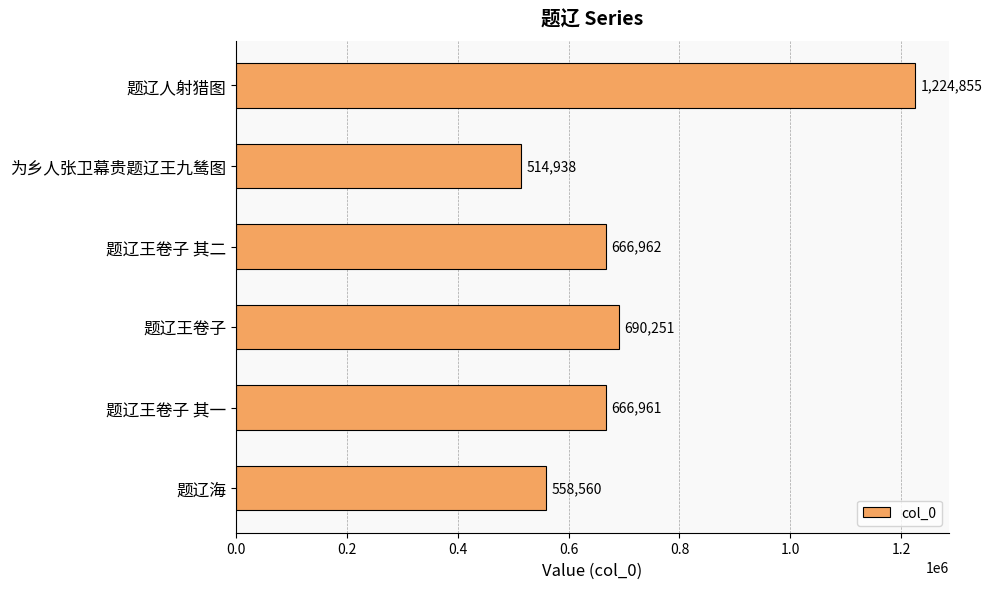

What is the difference between the maximum and minimum values?

709917